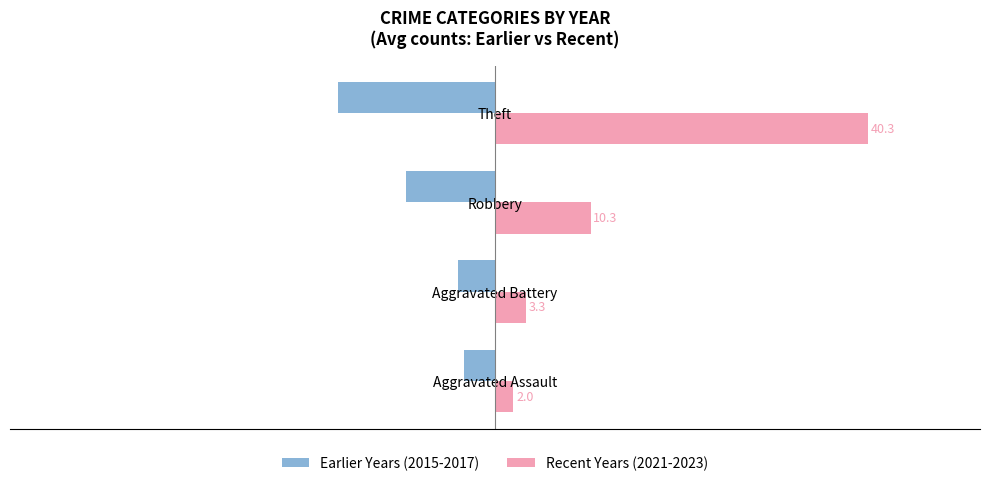

What are all the series names shown in the legend?

Earlier Years (2015-2017), Recent Years (2021-2023)